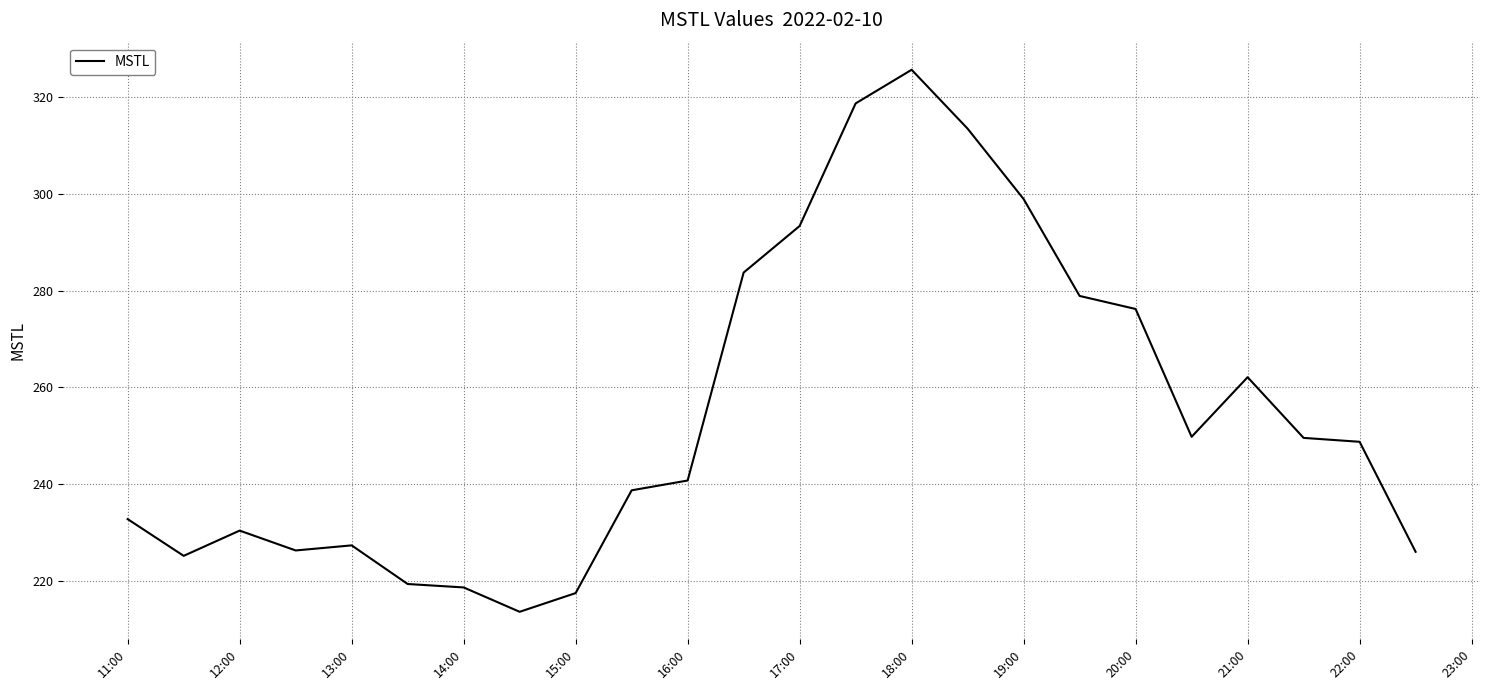

What is the minimum value shown in the chart?

213.7